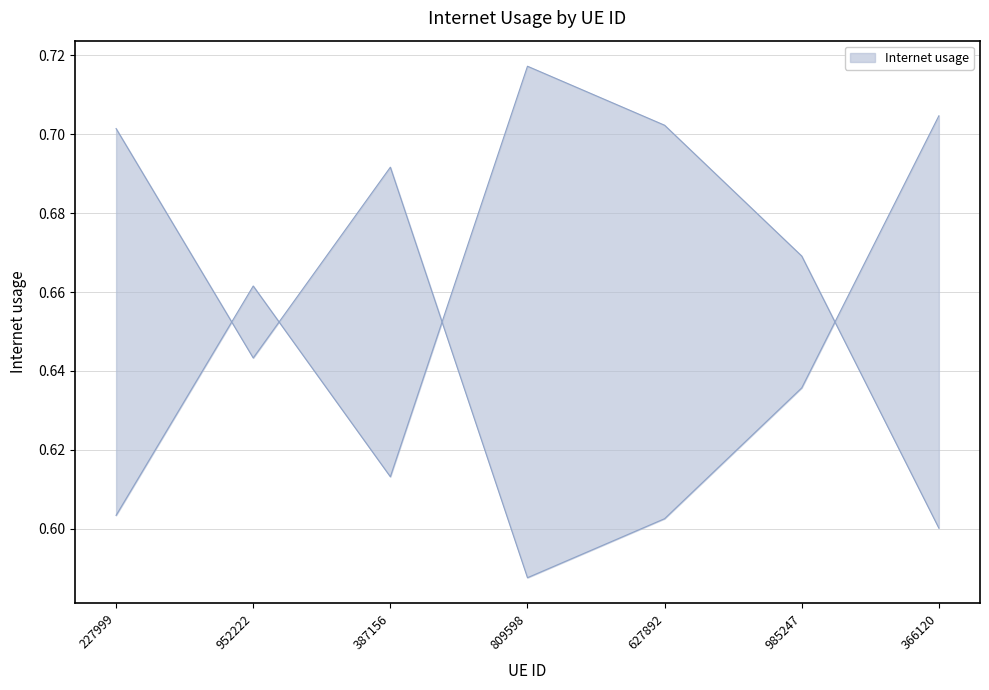

True or false: the data has more than 0 interior local peaks.

True